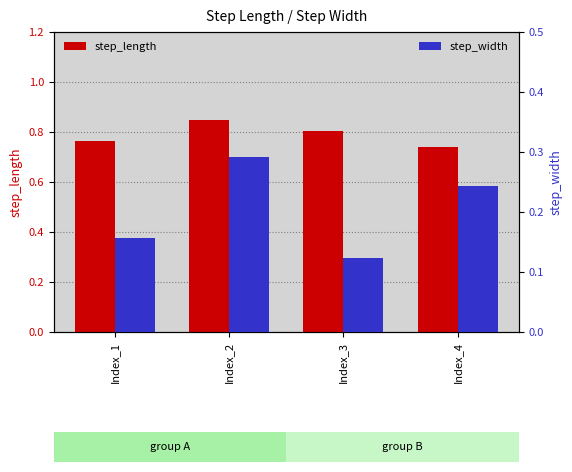

The value of step_length at Index_2 is 0.4. True or false?

False